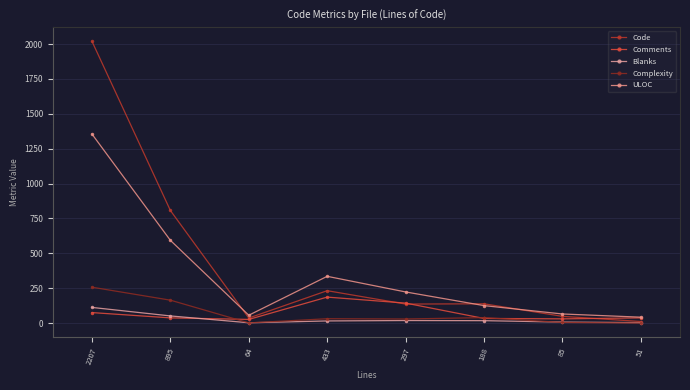

In Complexity, how many points are lower than both neighbors (excluding endpoints)?

2